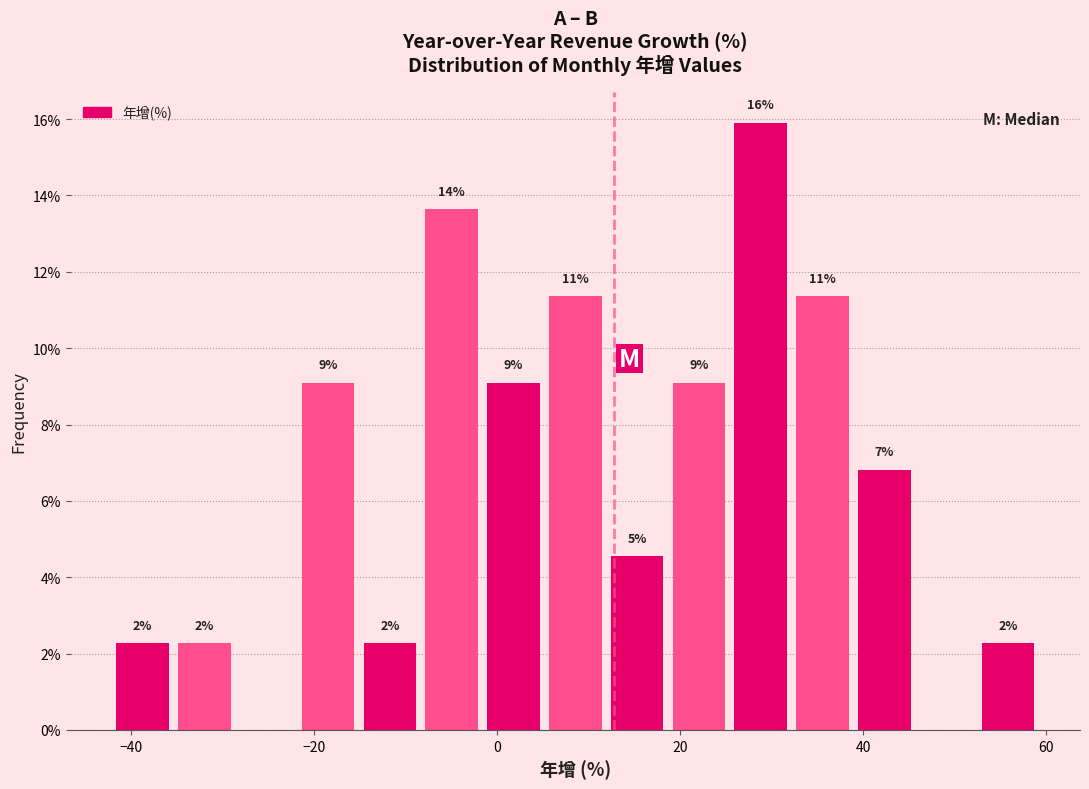

Read against the x-axis, roughly where is the centre of the tallest bar?

28